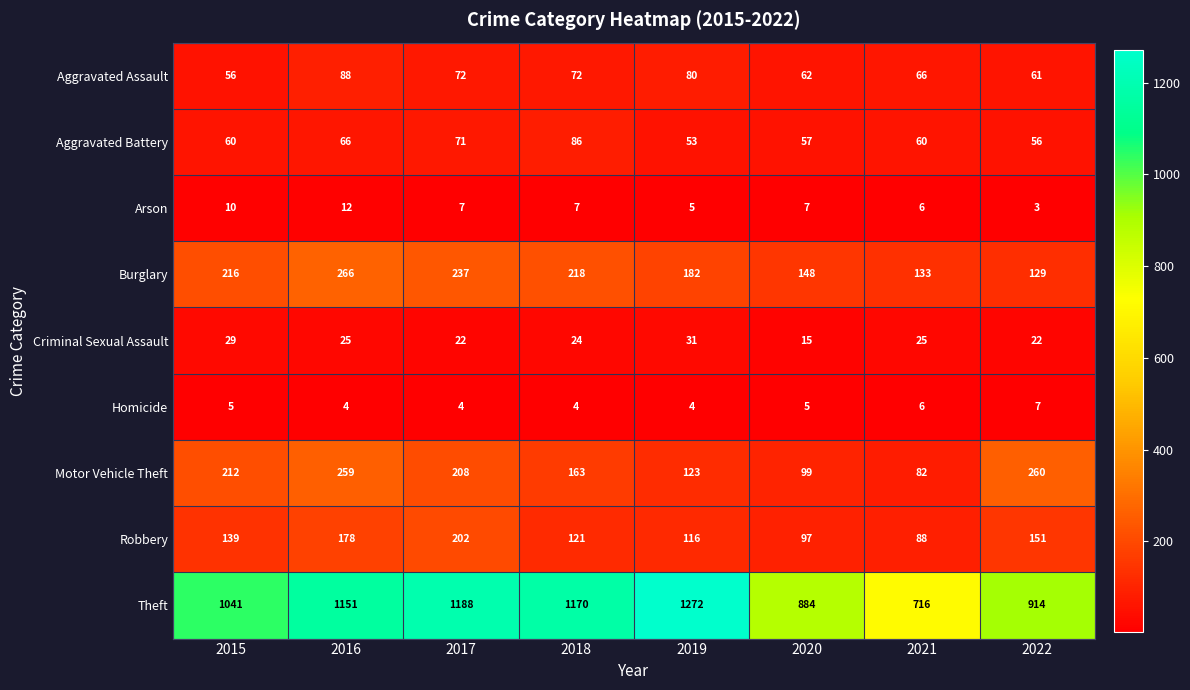

Count the number of data series in this chart.

9